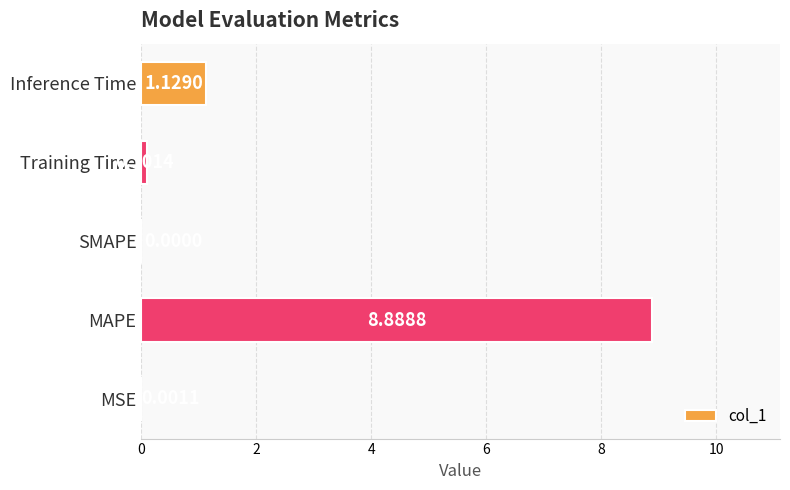

Are the bars grouped side by side (vs. stacked)?

No